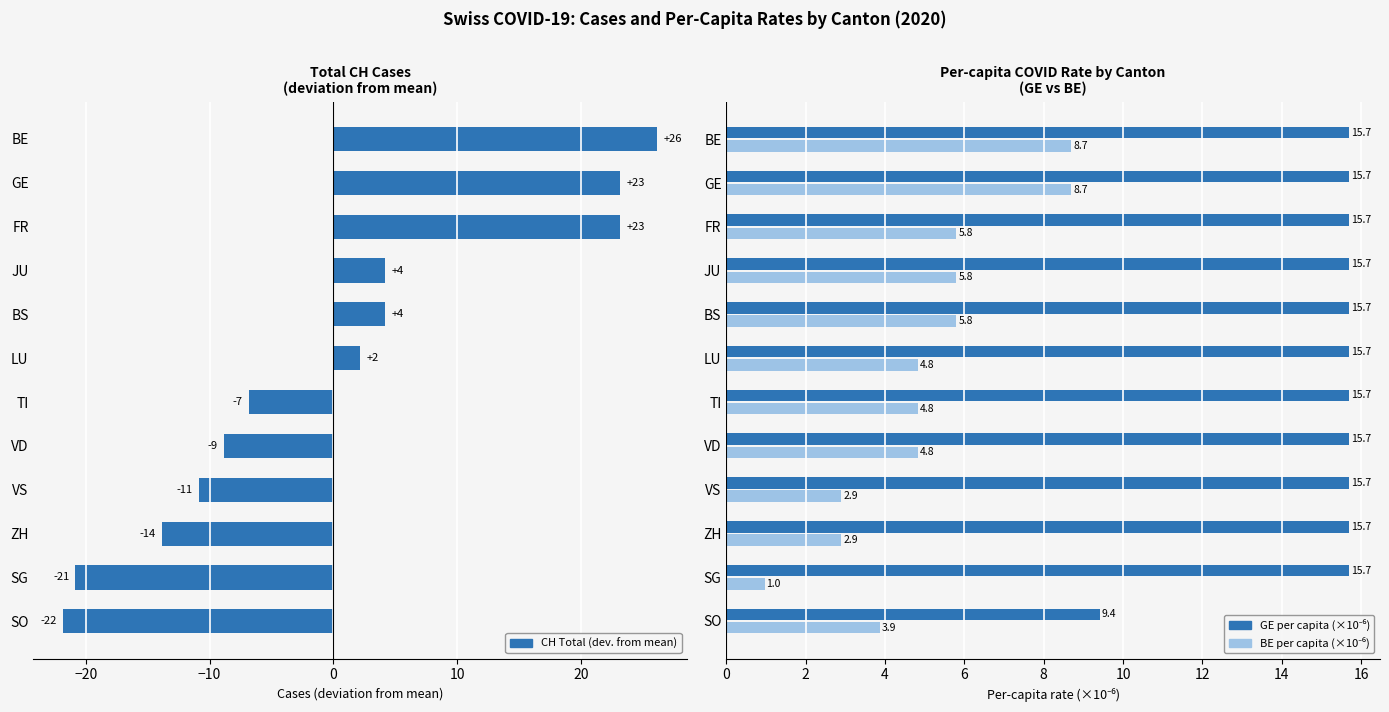

What is the minimum value shown in the chart?

-21.8